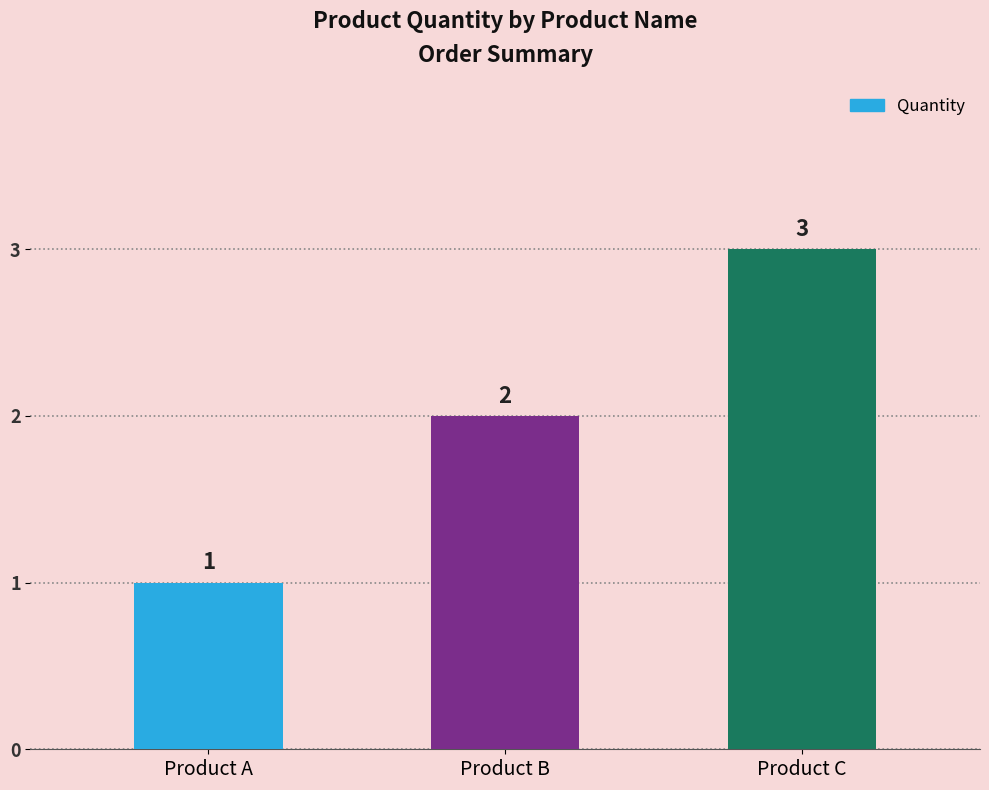

How many categories are shown in the chart?

3